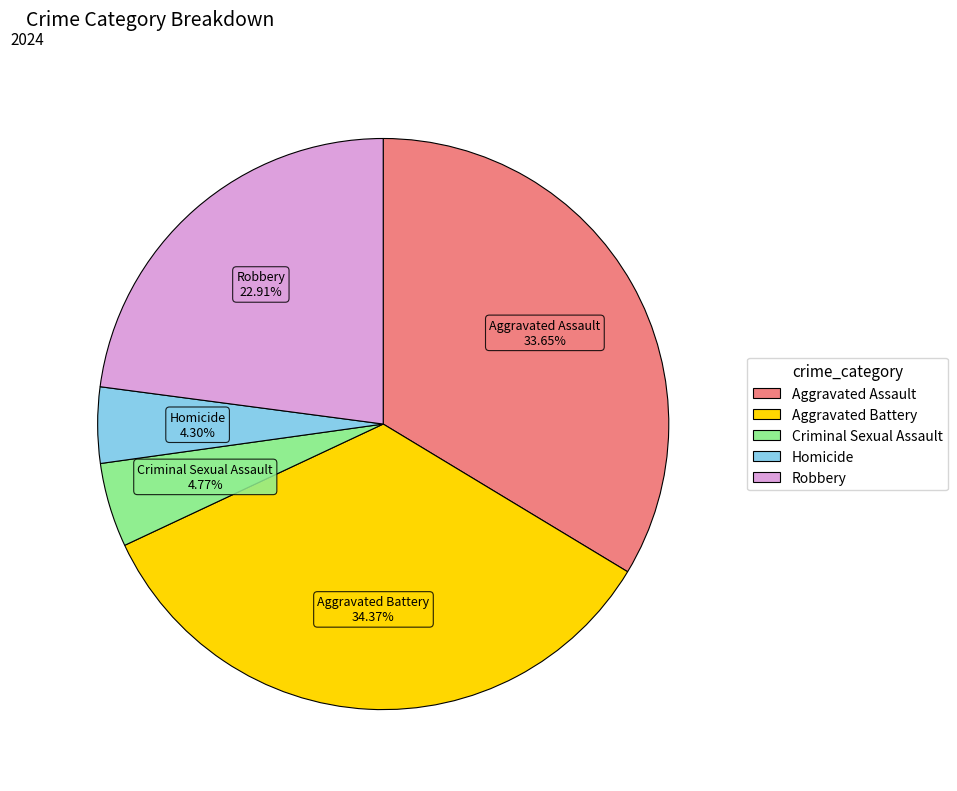

Is the sum of Robbery and Aggravated Battery greater than half?

Yes